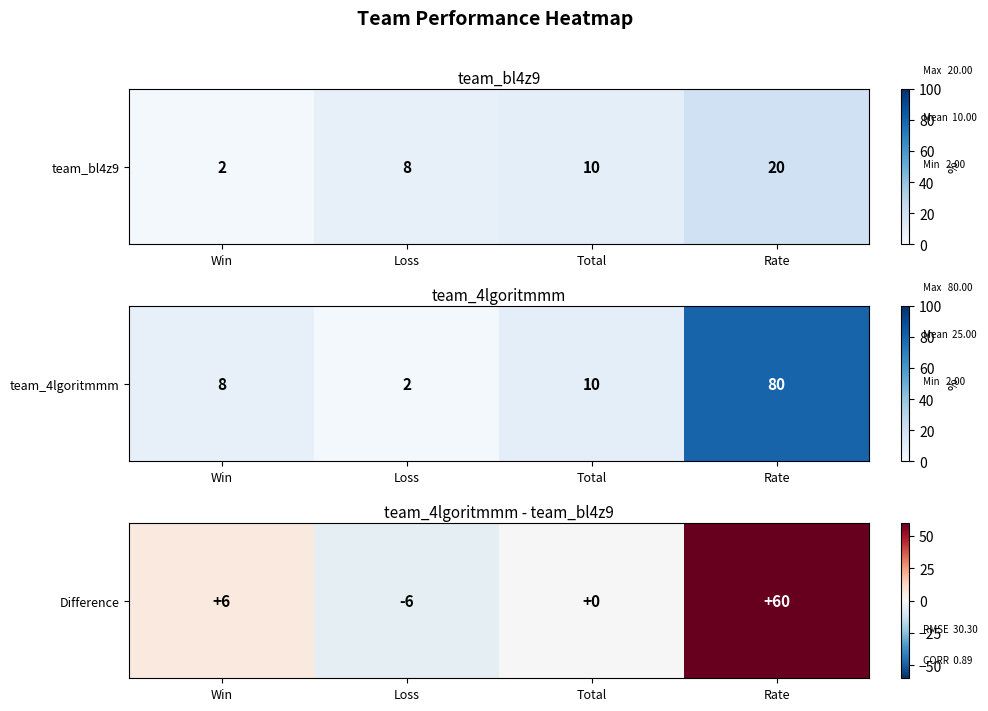

How many values are below zero?

1